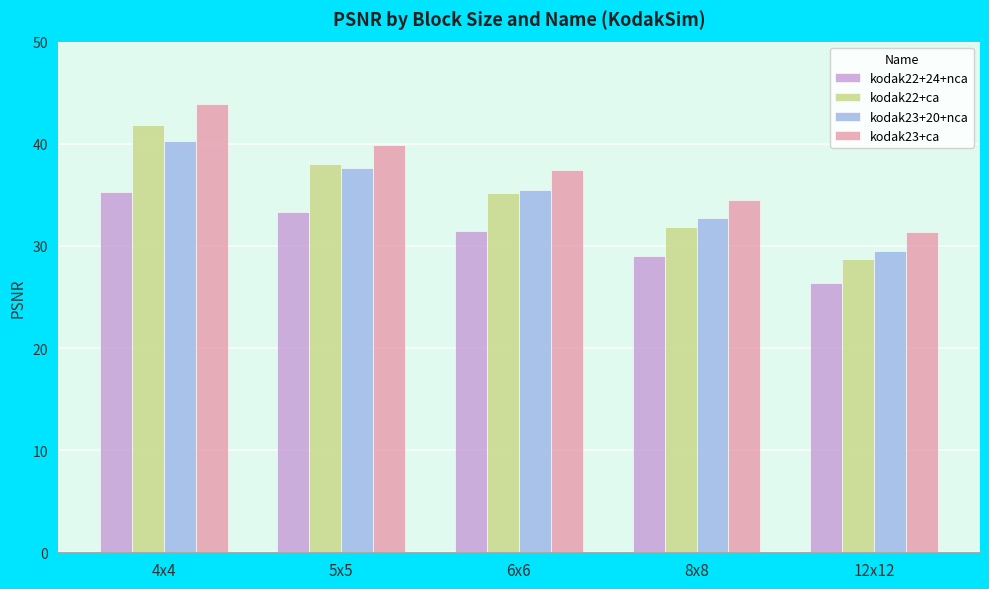

How many data points does each series have?

5